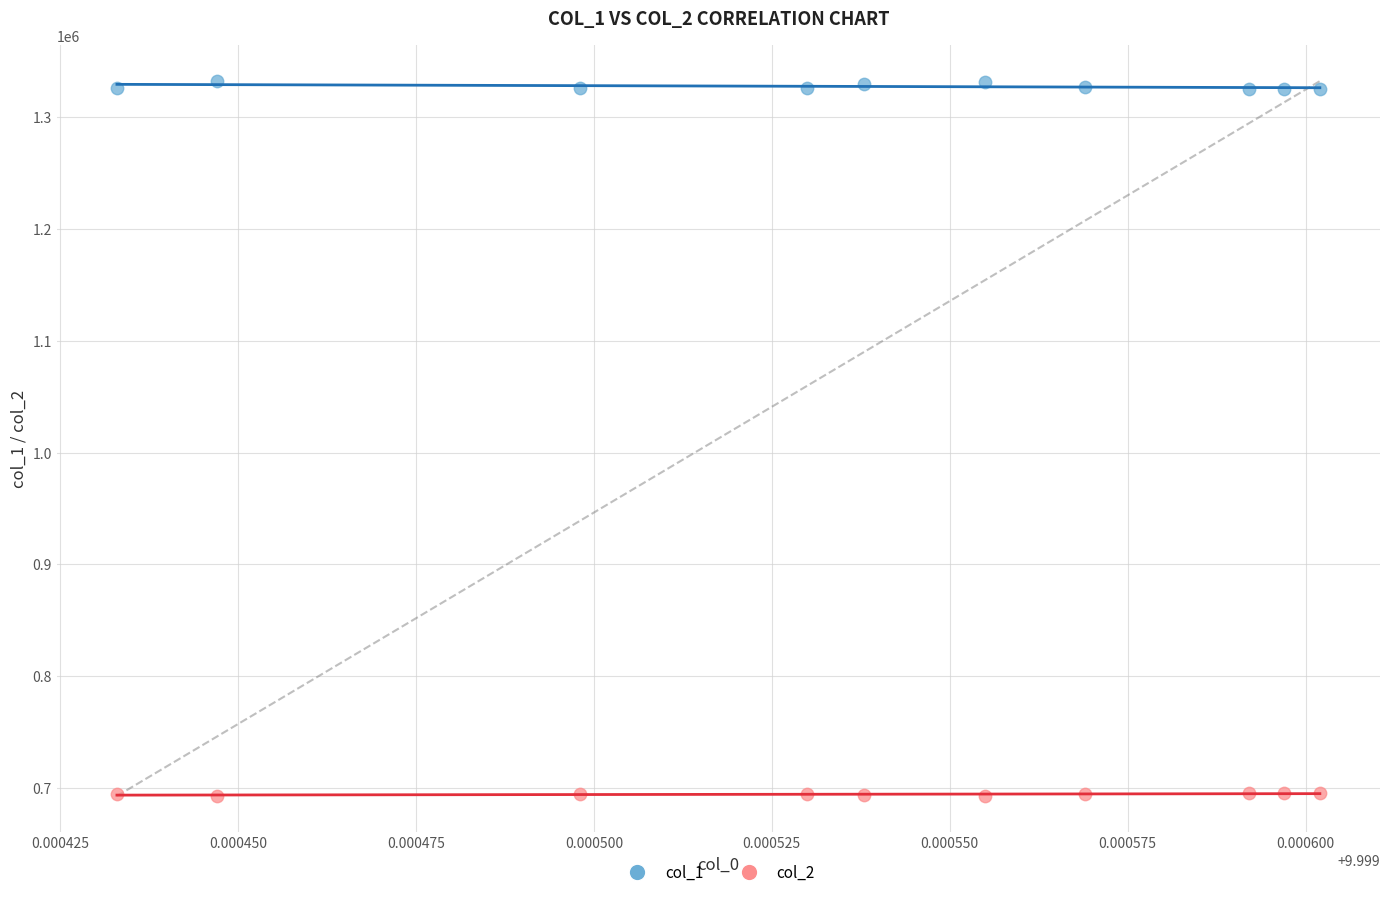

Which series contains the highest Y value?

col_1